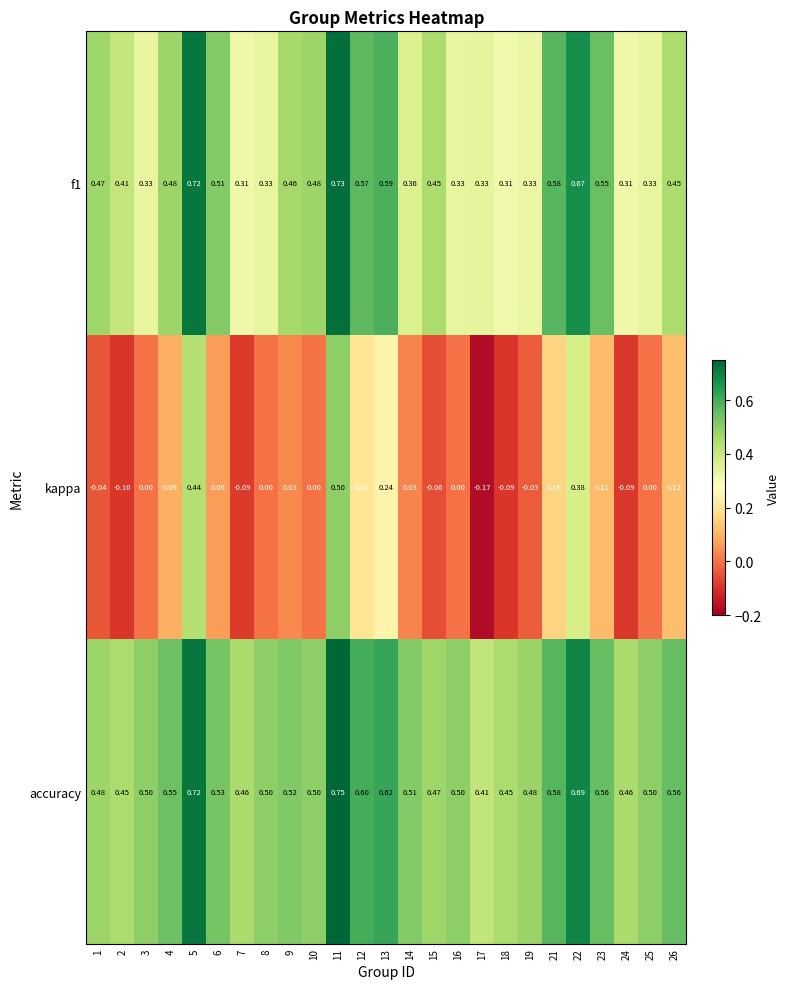

Is the value of accuracy at 22 greater than the value of f1 at 1?

Yes